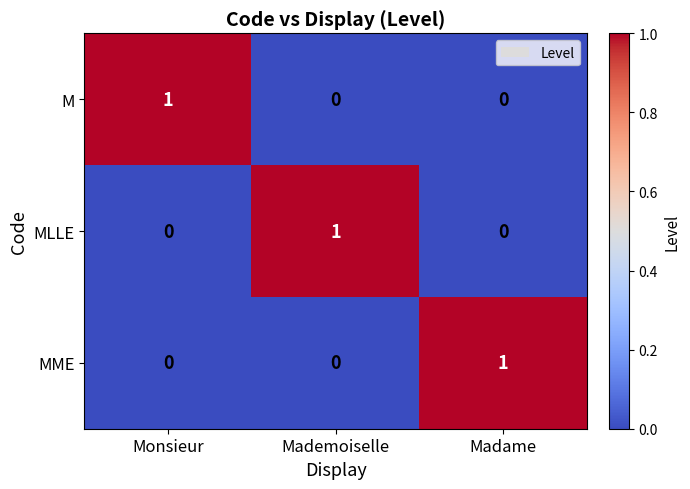

What is the spread (max minus min) of values at Madame?

1